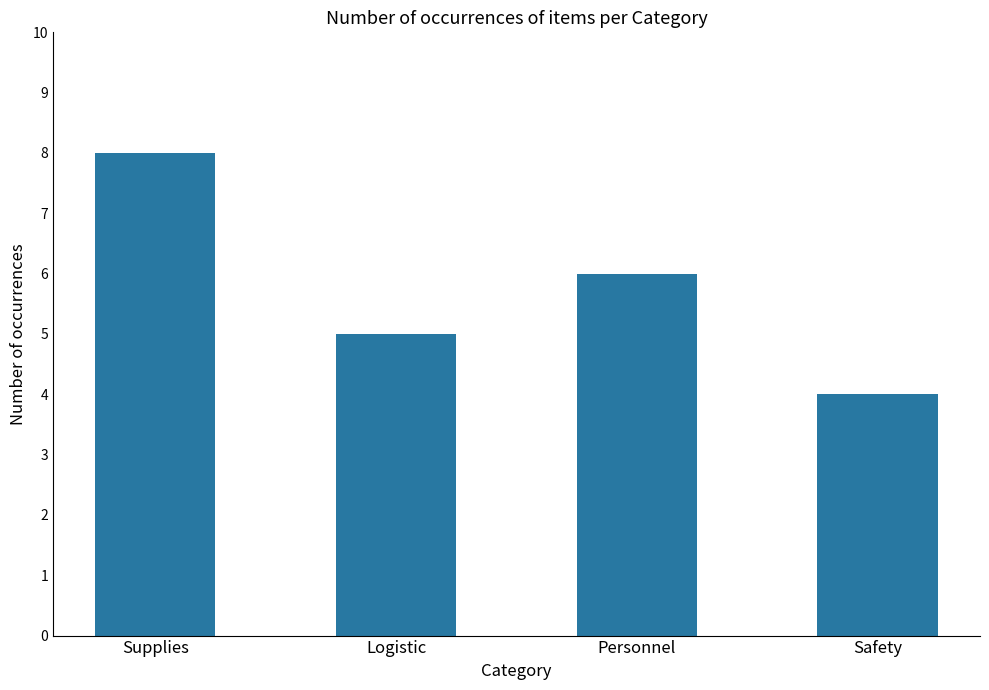

At which label does the data first exceed 6?

Supplies